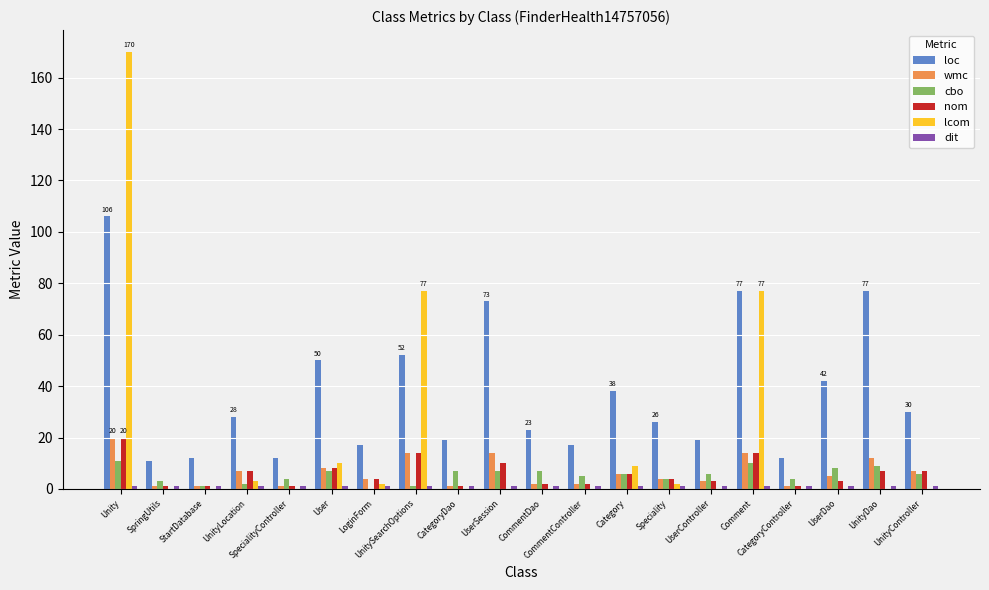

Which series has the largest total across all categories?

loc